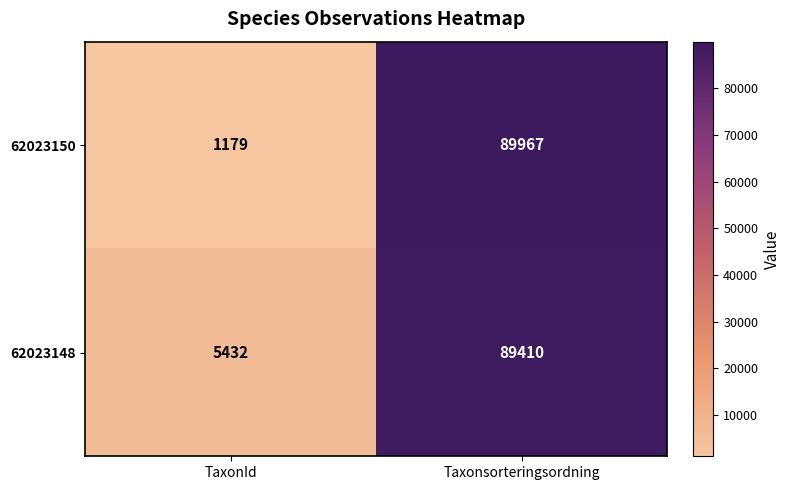

What is the sum of all 62023148 values?

94842